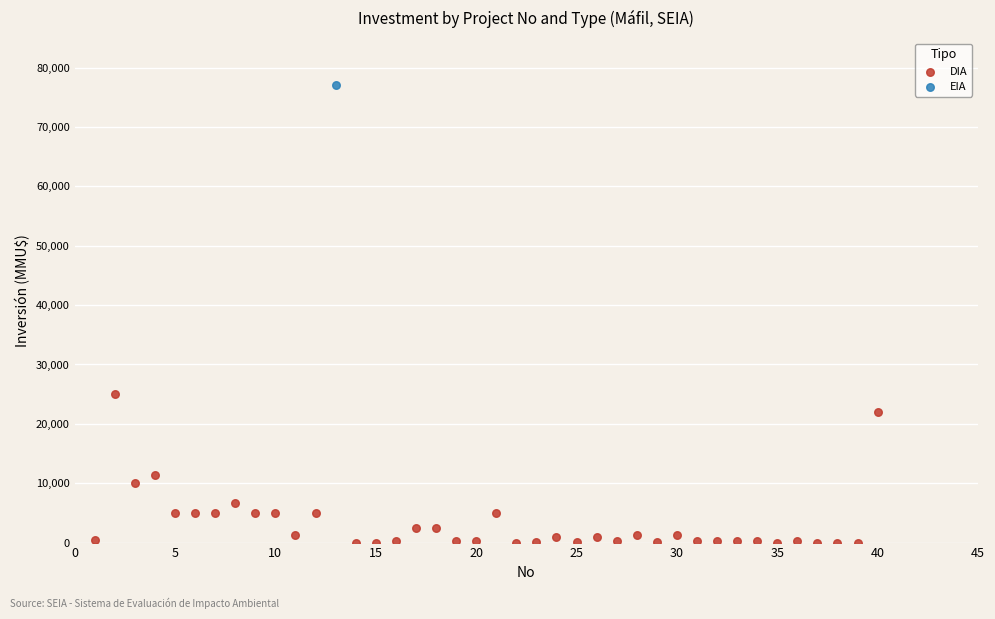

What are all the series names shown in the legend?

DIA, EIA